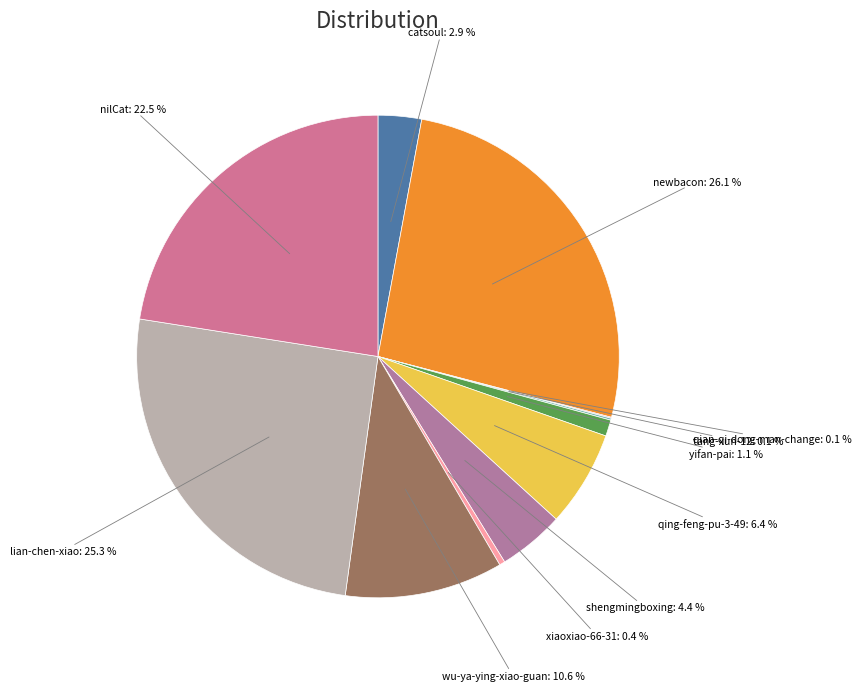

The catsoul slice represents 3% of the pie. True or false?

True